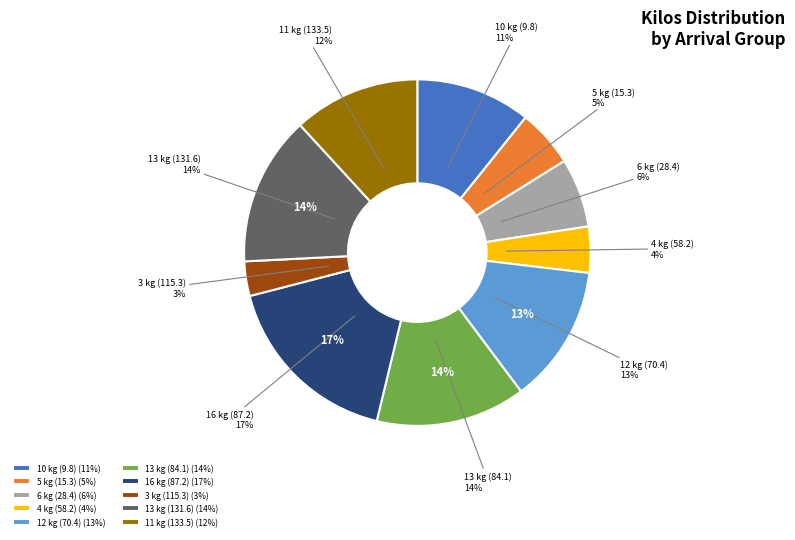

Approximately how many times larger is the value at Row 5 compared to Row 9?

0.5